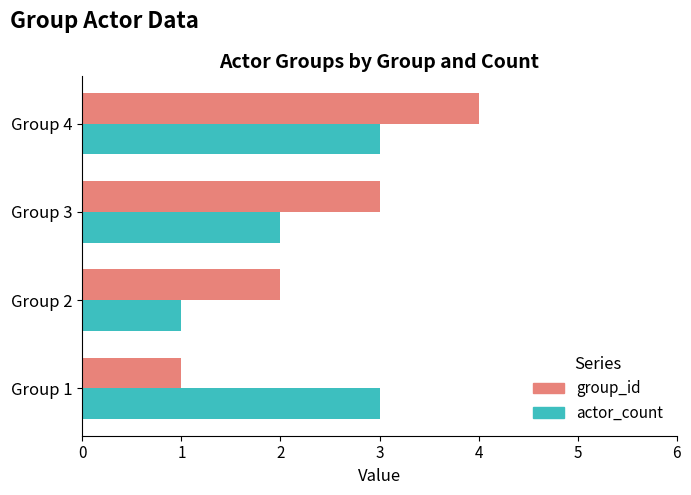

At which category is the sum across all series the highest?

Group 4